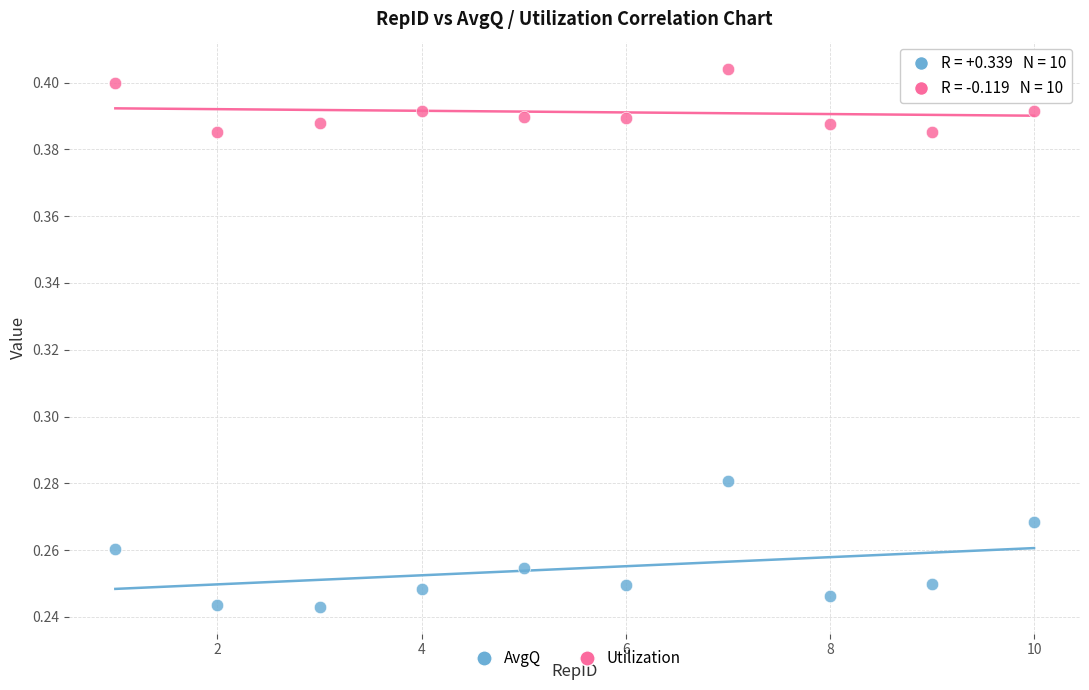

Across all data points, what is the range of X values (max minus min)?

9.0